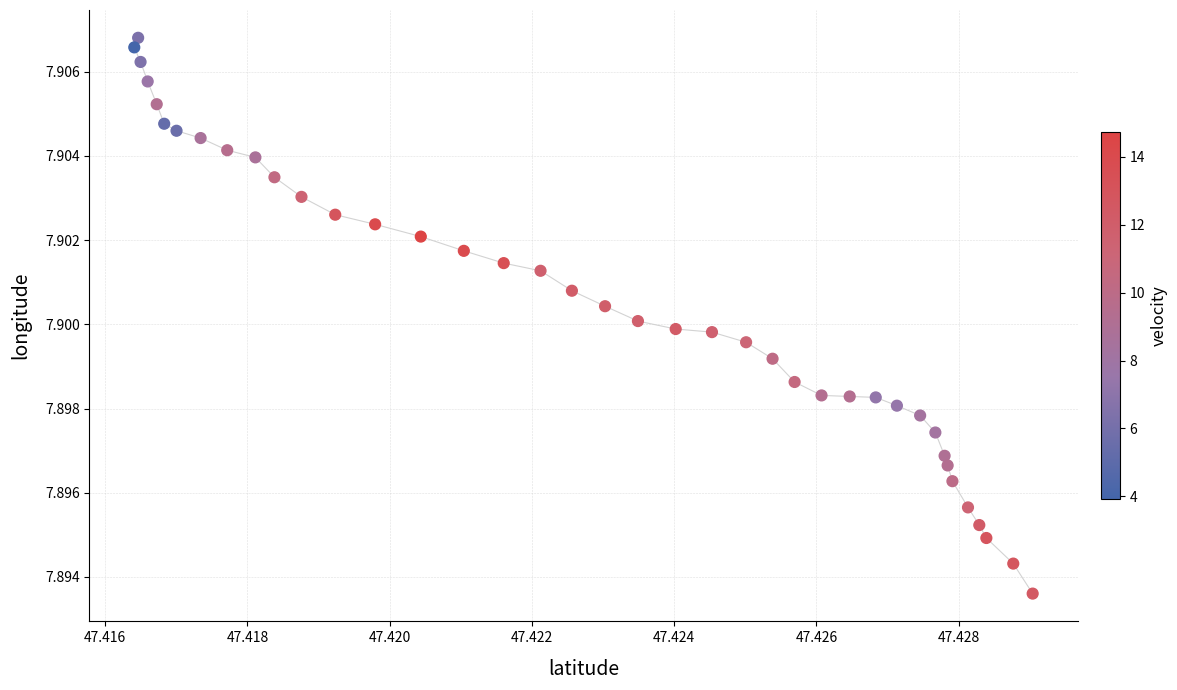

How many points are shown in the scatter plot?

40